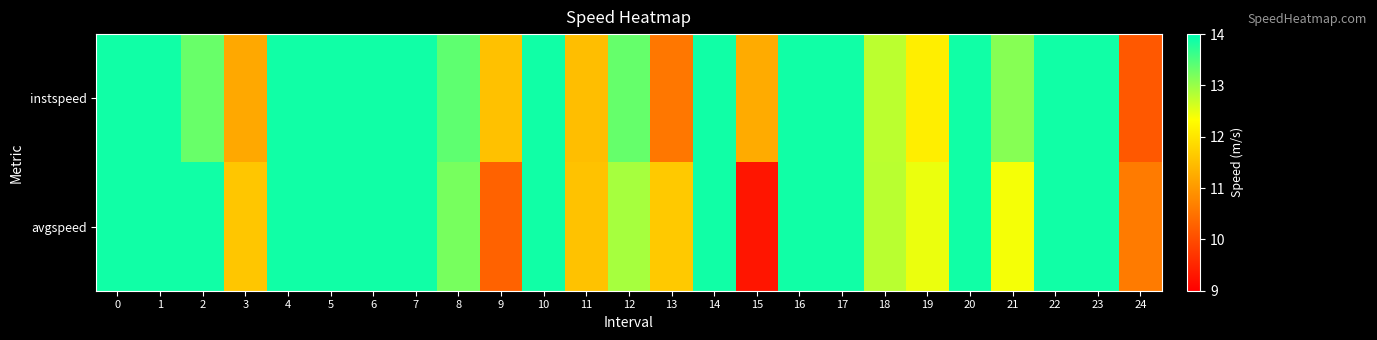

List the series in order of their overall mean, highest first.

instspeed, avgspeed